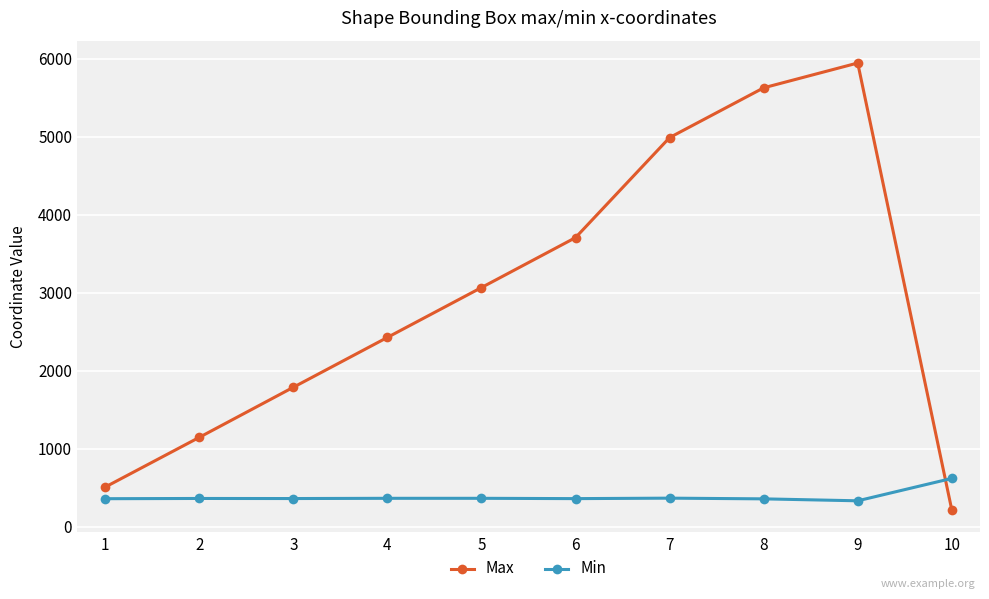

How many times do Min and Max cross each other?

1